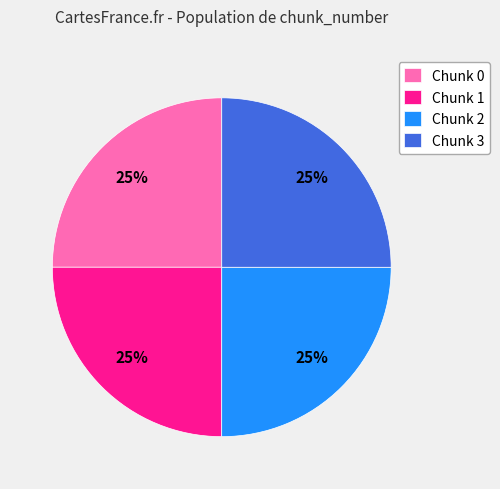

To the nearest percent, what is the average slice percentage?

25%